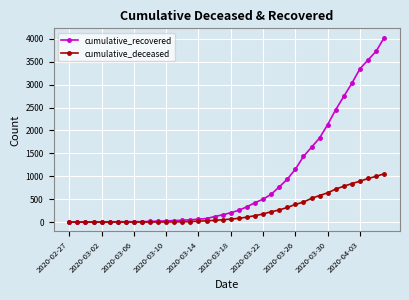

Which series has the largest total across all categories?

cumulative_recovered